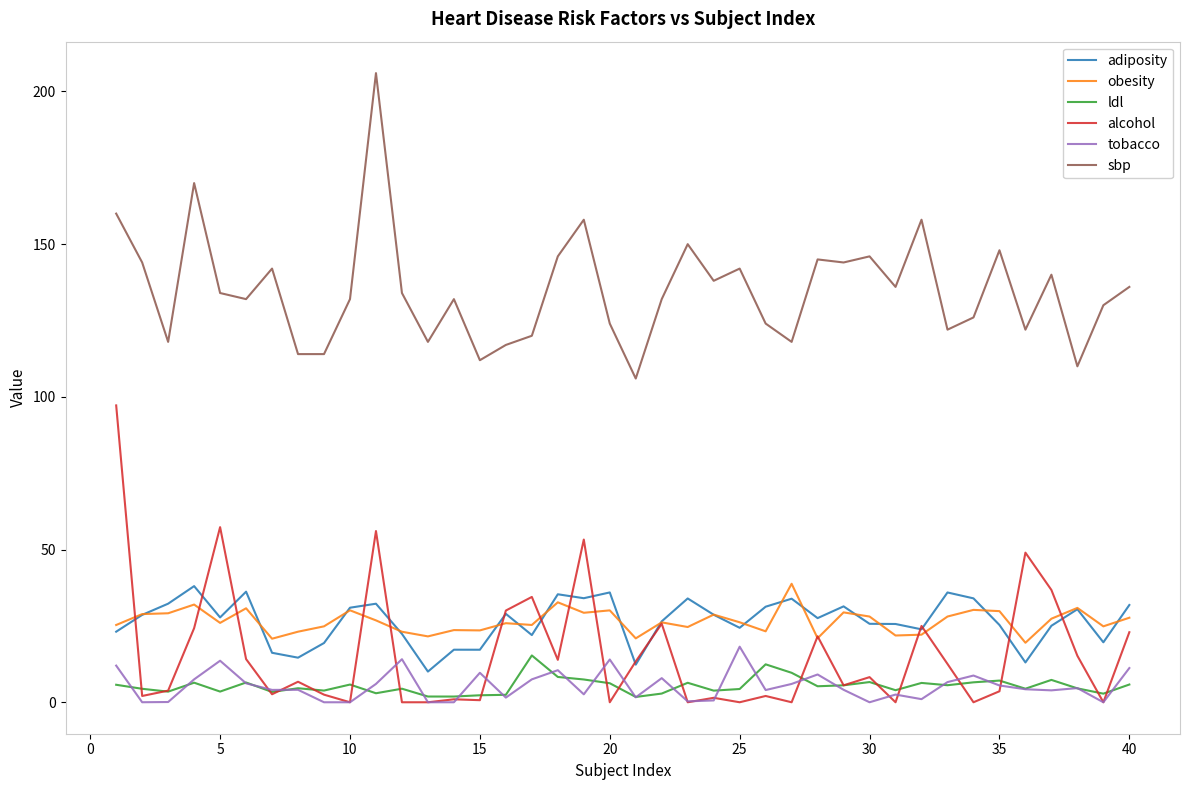

What is the lowest value of the ldl series?

1.7